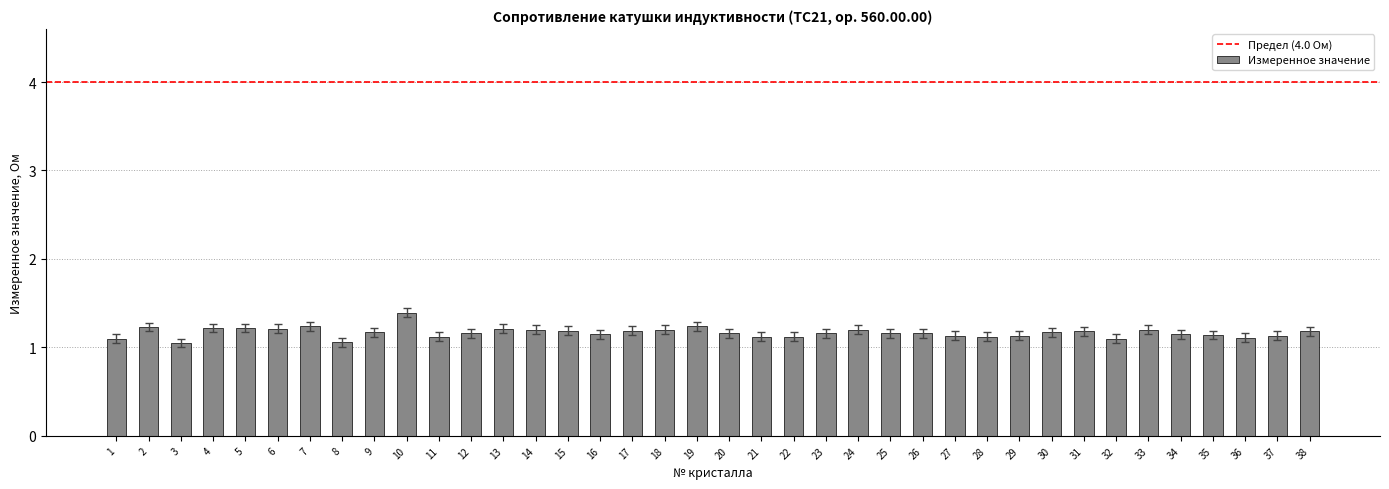

What is the greatest value displayed?

1.4